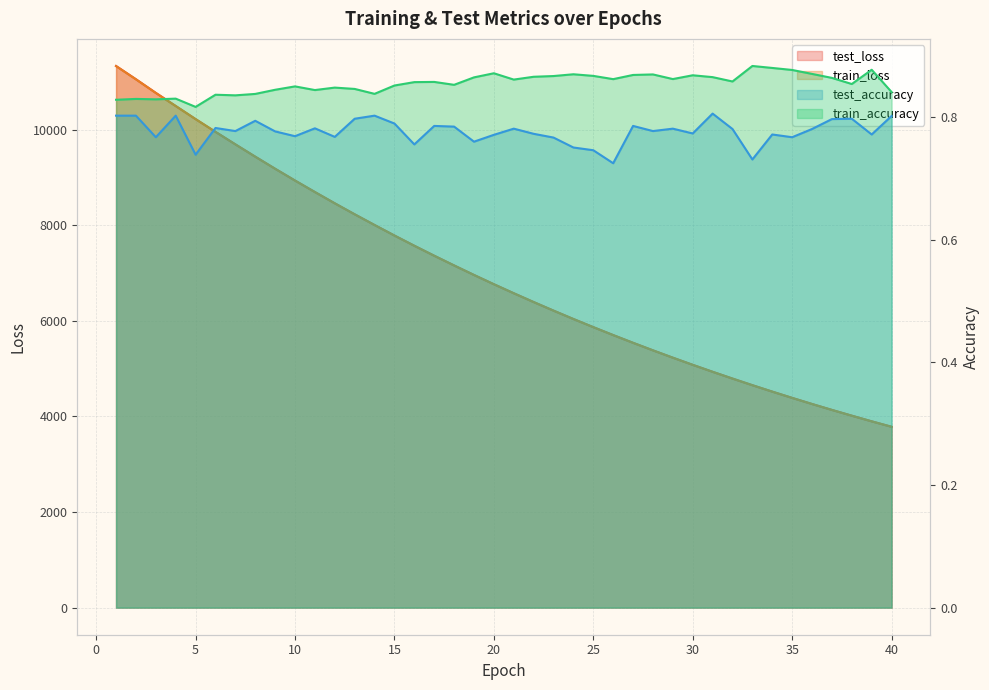

How many data points in test_loss are less than 6767?

20